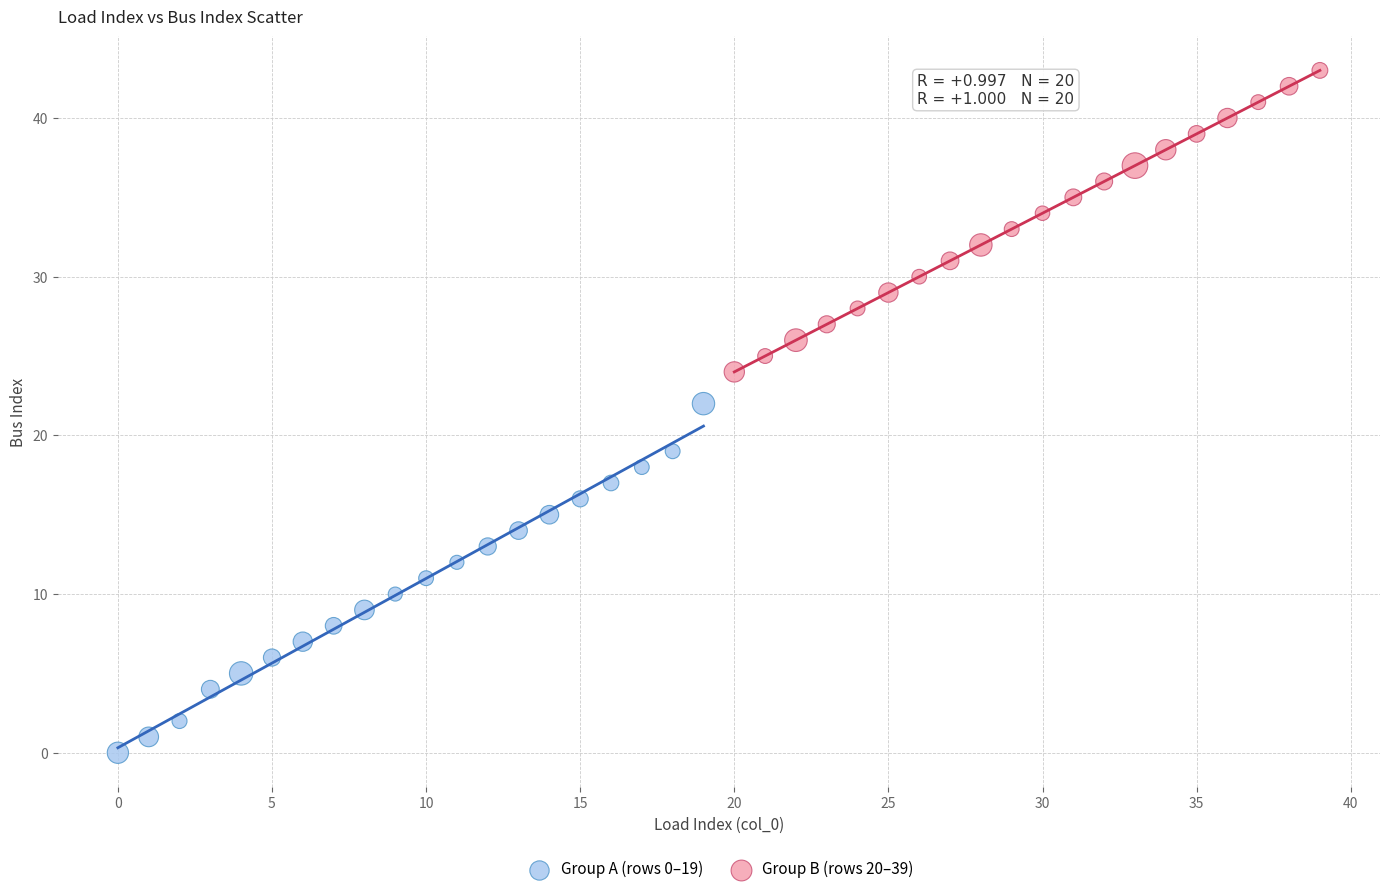

Which series reaches the minimum Y coordinate?

Group A (rows 0–19)